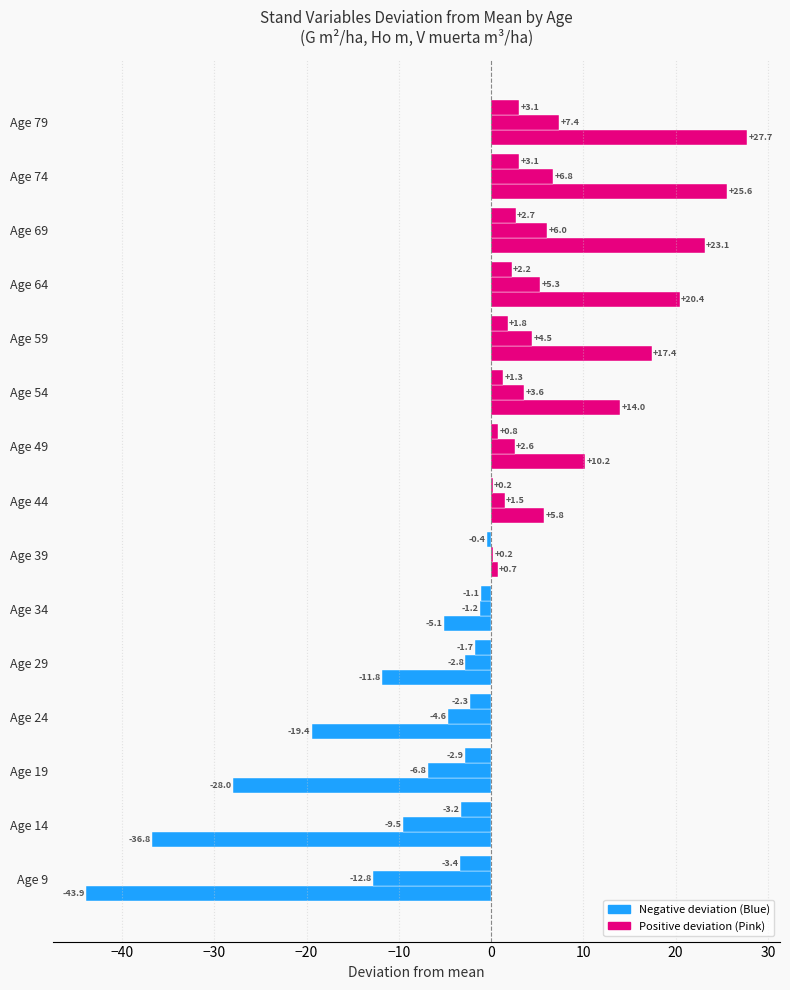

How many series are shown in this chart?

3